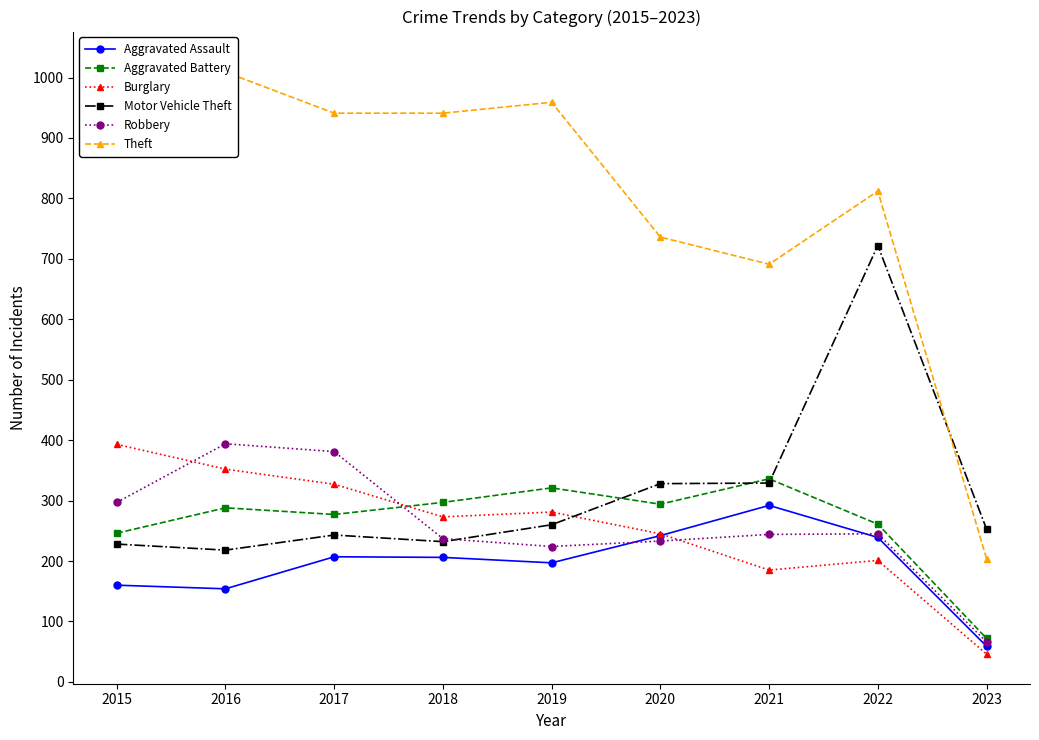

How many data points does each series have?

9